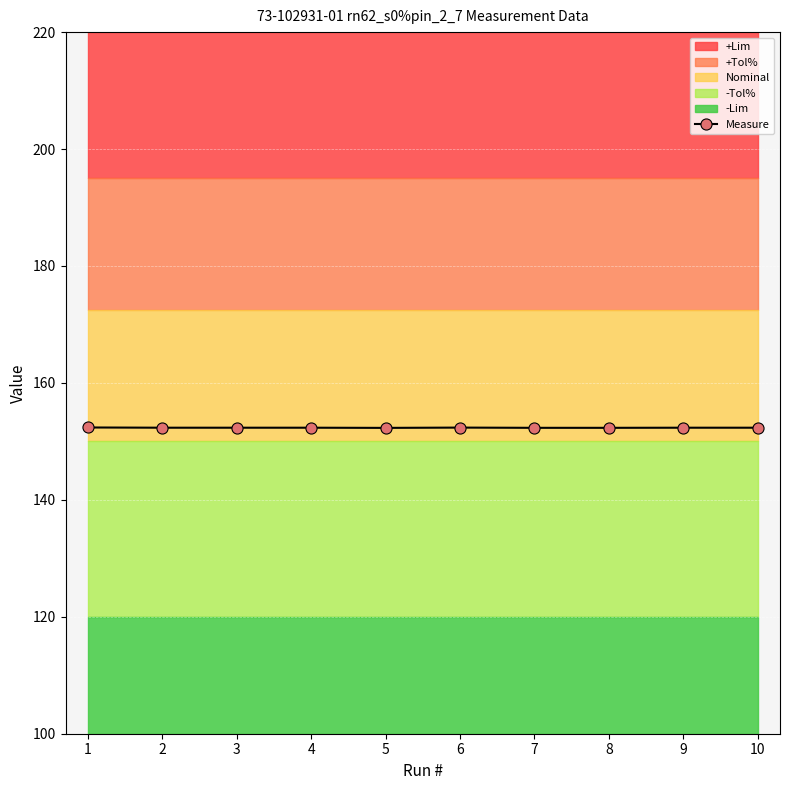

Between 6 and 4, which is larger?

6